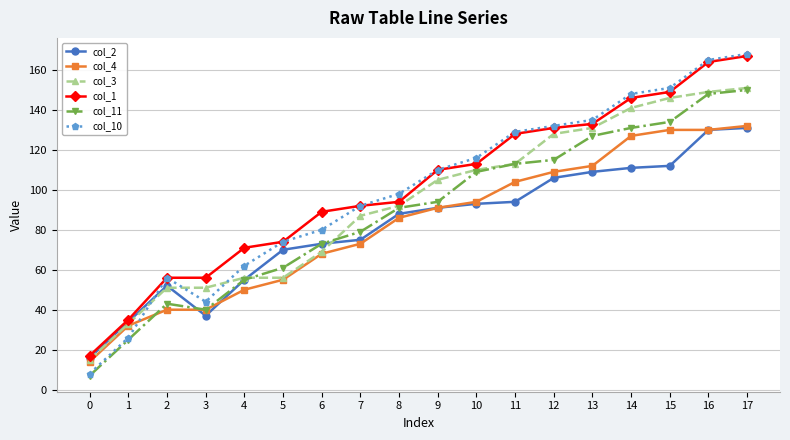

Where do col_4 and col_10 first cross each other?

1 and 2